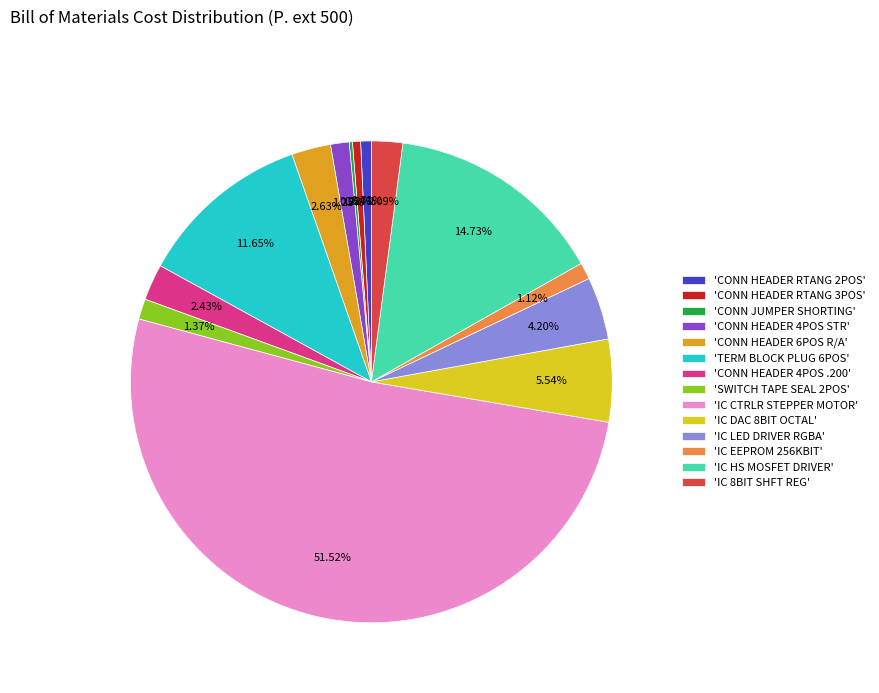

Which slice represents more than half of the pie?

'IC CTRLR STEPPER MOTOR'